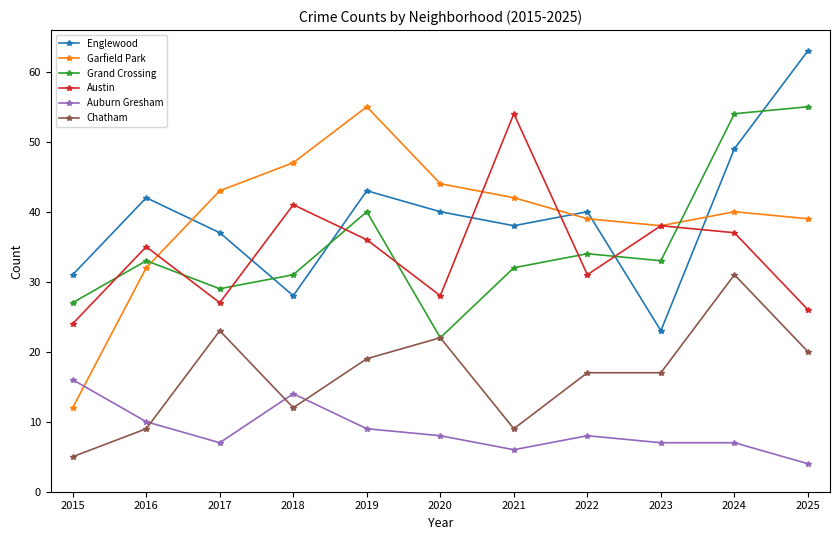

How many lines are shown in the chart?

6